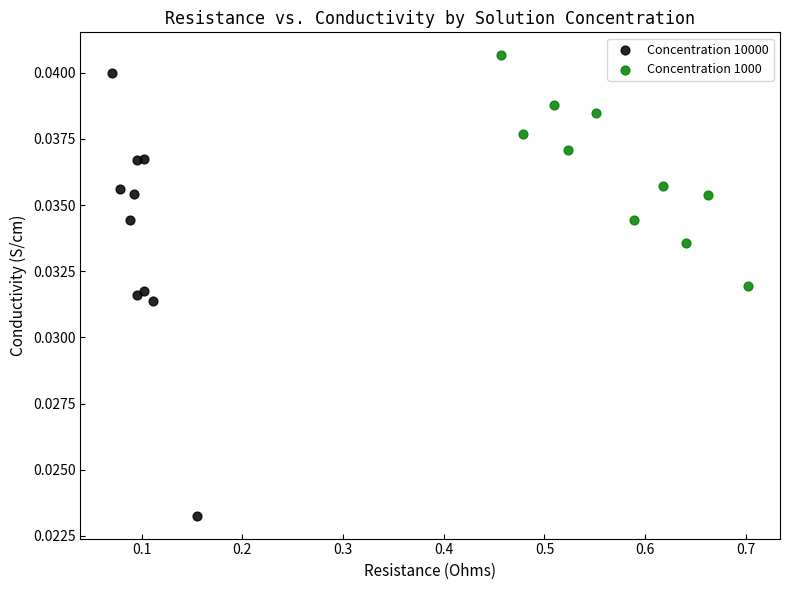

Which series contains the highest Y value?

Concentration 1000